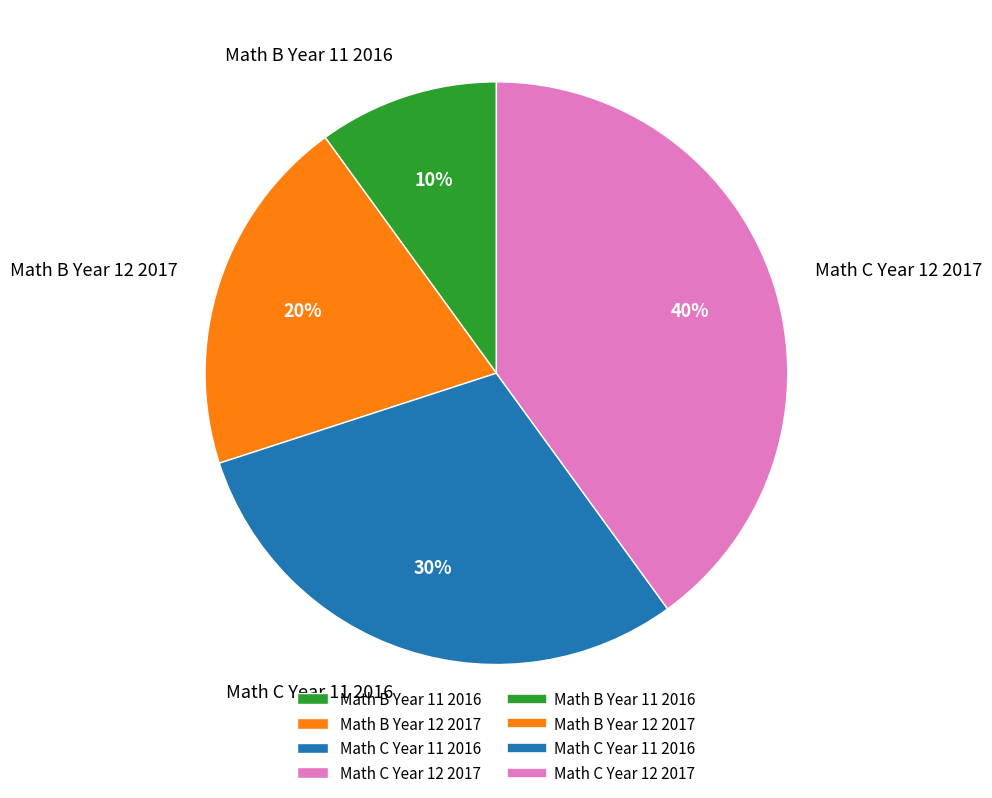

To the nearest percent, what is the difference between the Math B Year 11 2016 and Math B Year 12 2017 slice percentages?

10%